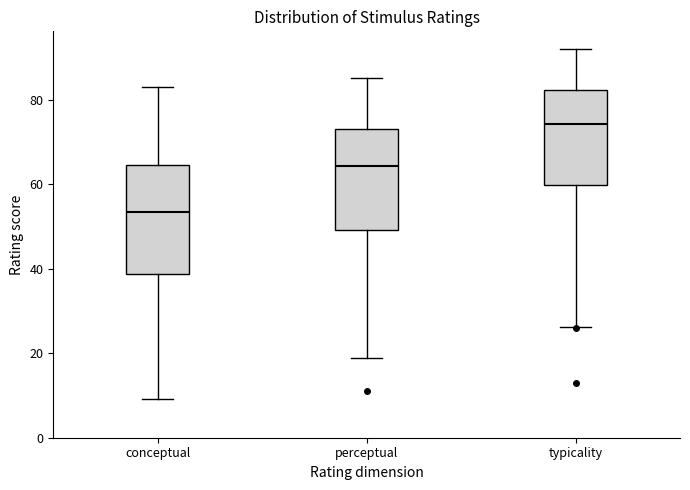

Reading left to right, read every box against the y-axis: the position of its median line, the range the box covers, and the ends of its whiskers. The values are not printed on the chart, so give them approximately, as read against the axis.

conceptual: median 54, box 38 to 64, whiskers 10 to 82
perceptual: median 64, box 50 to 74, whiskers 18 to 86
typicality: median 74, box 60 to 82, whiskers 26 to 92